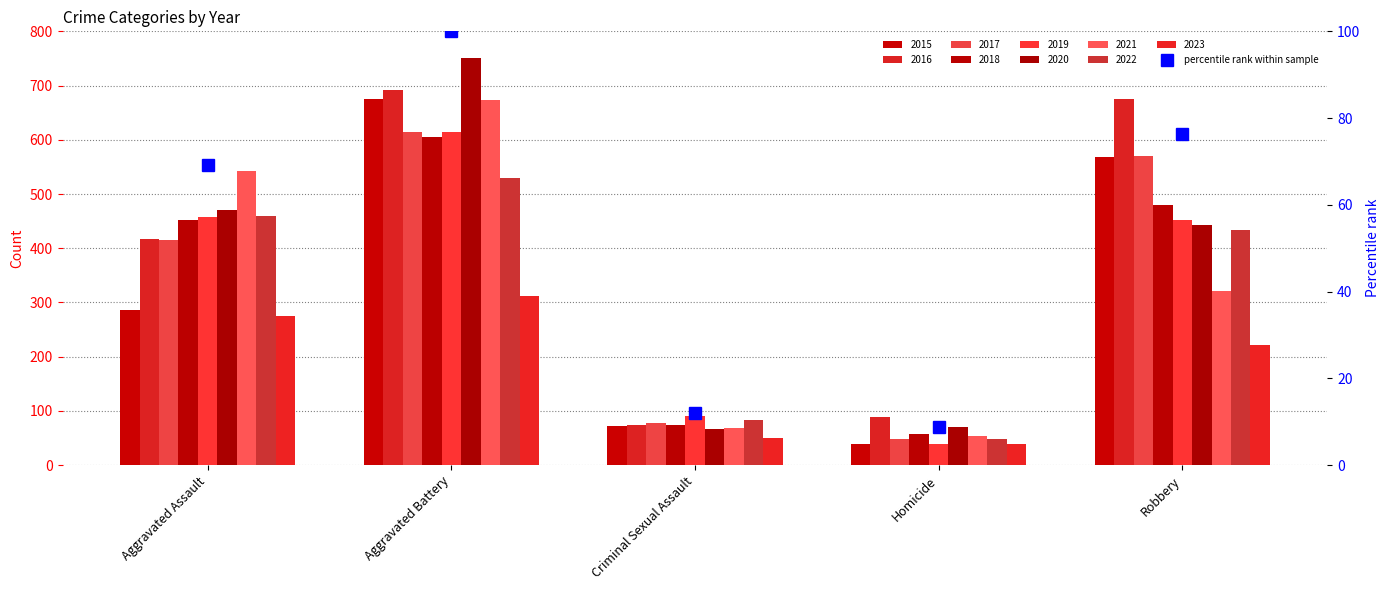

What is the difference between the second highest and second lowest values?

64.2